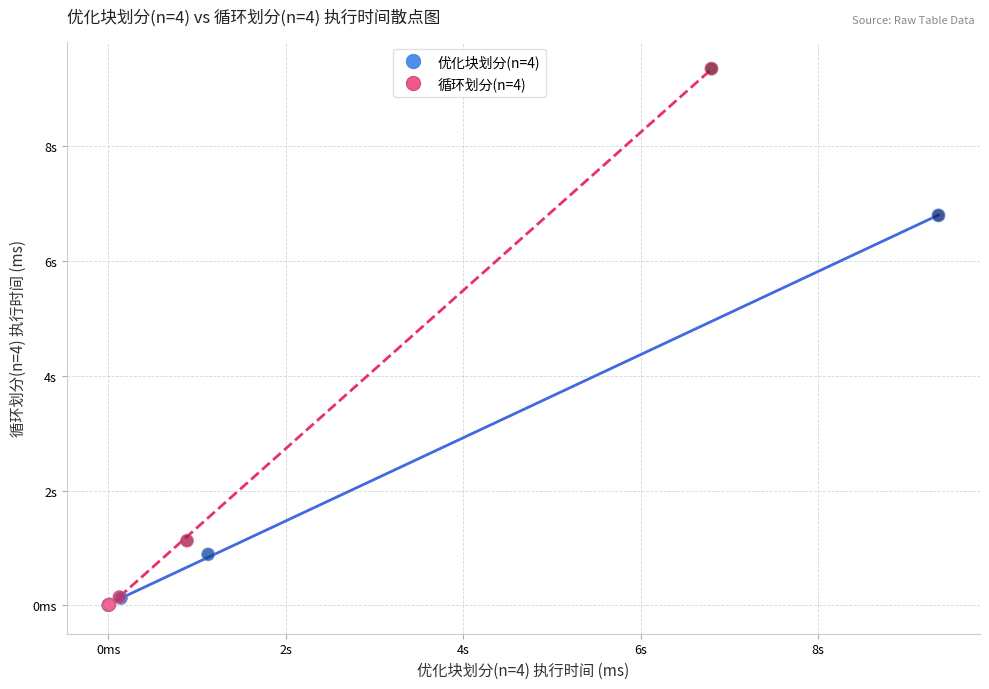

Which series has the widest spread of Y values?

循环划分(n=4)